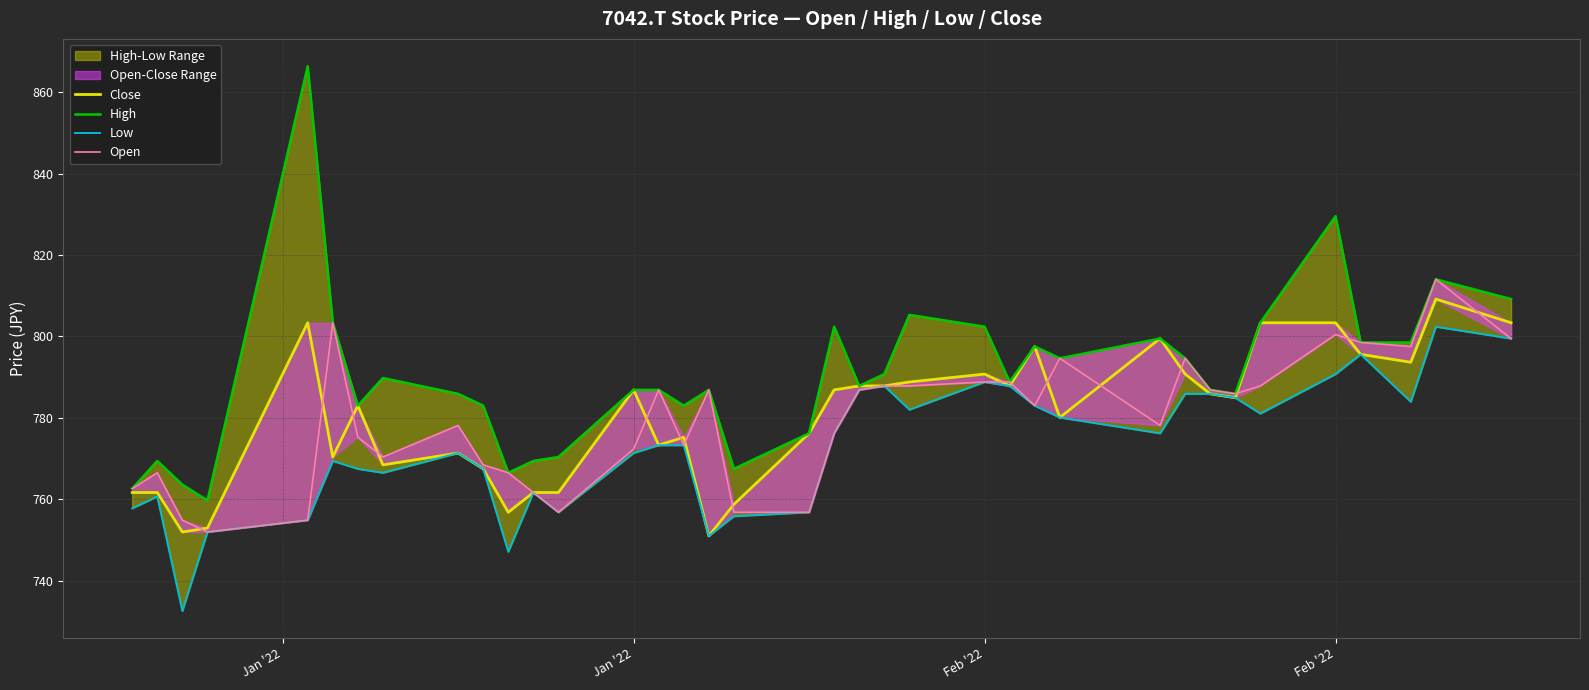

Where is the first local maximum for Open?

Jan '22